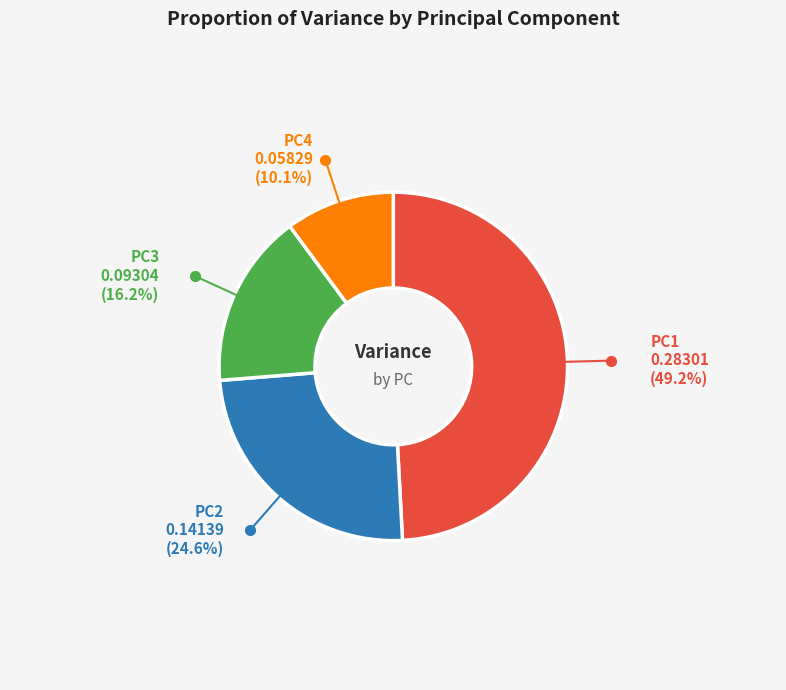

Is there a majority slice in this chart?

No